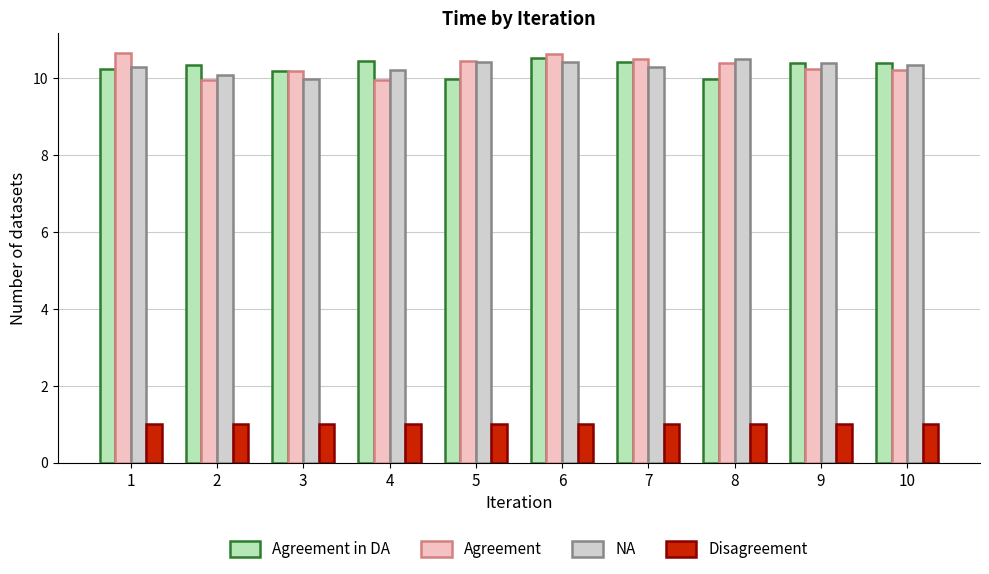

Where does the Agreement in DA series first go above 10?

1